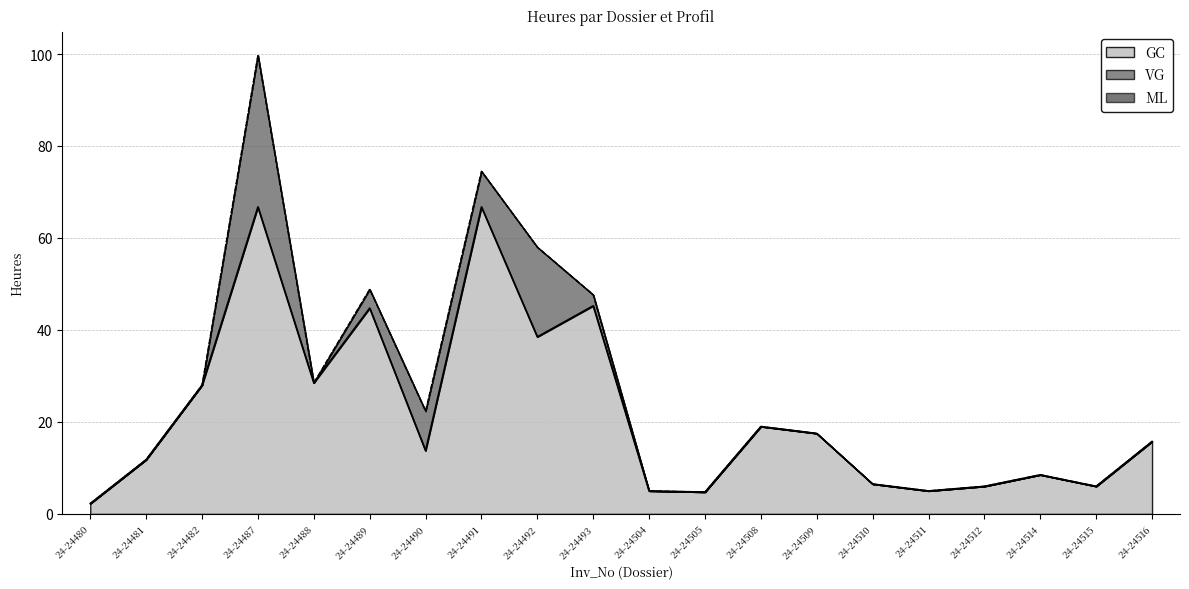

List the series in order of their peak value, lowest first.

ML, VG, GC